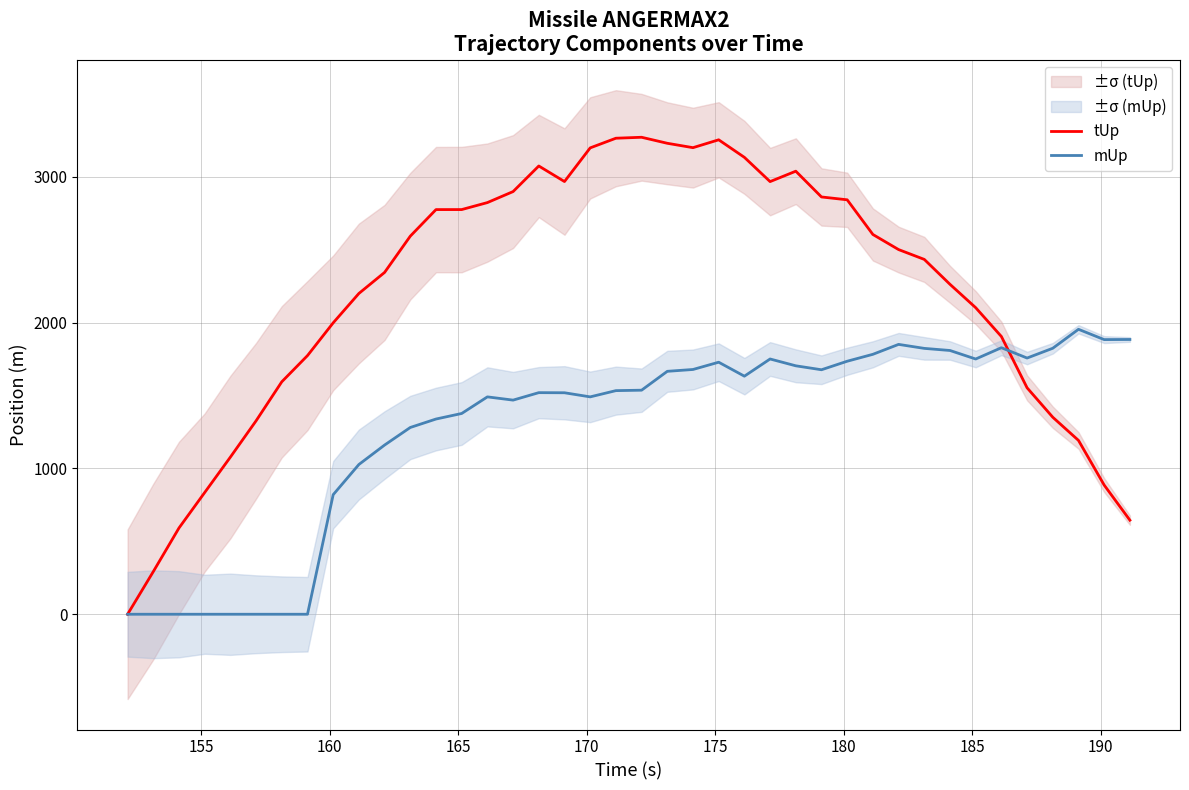

What is the maximum value for tUp?

3272.4